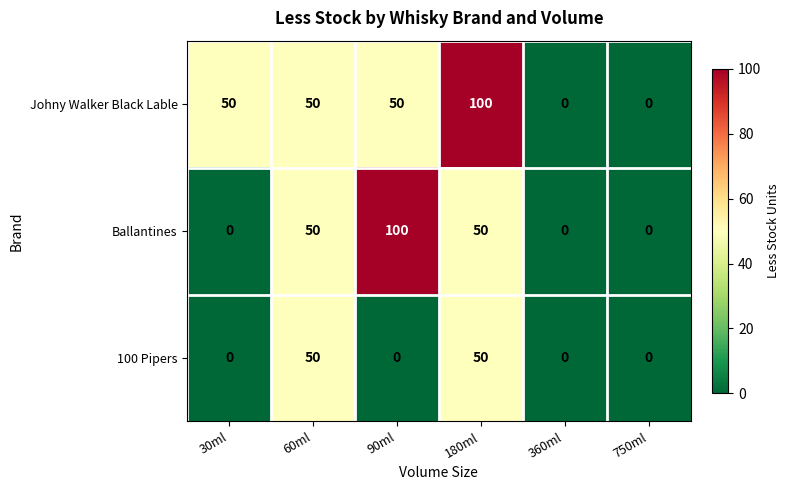

Which series has the largest total across all categories?

Johny Walker Black Lable